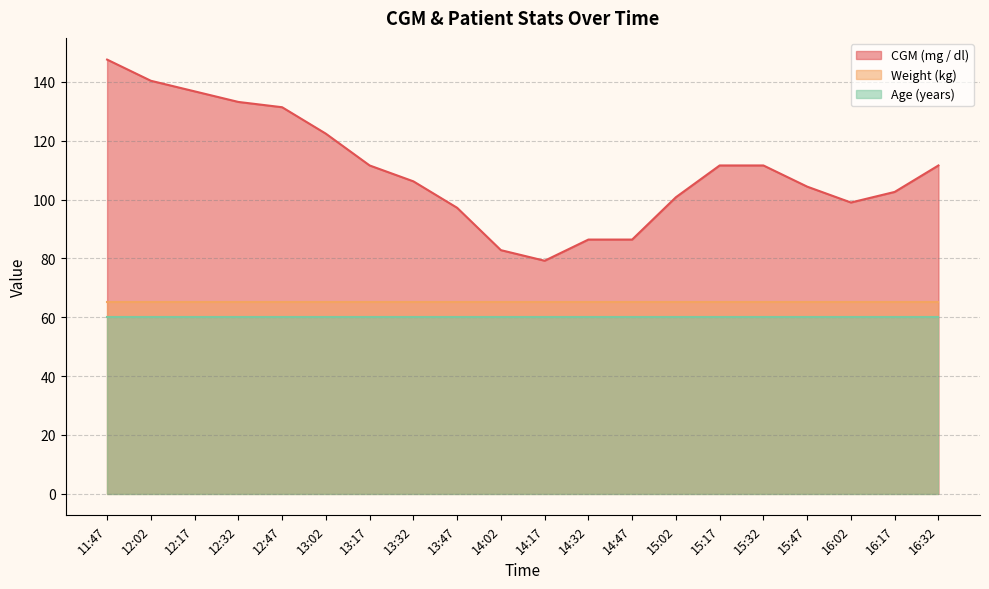

How many distinct data groups are displayed?

3